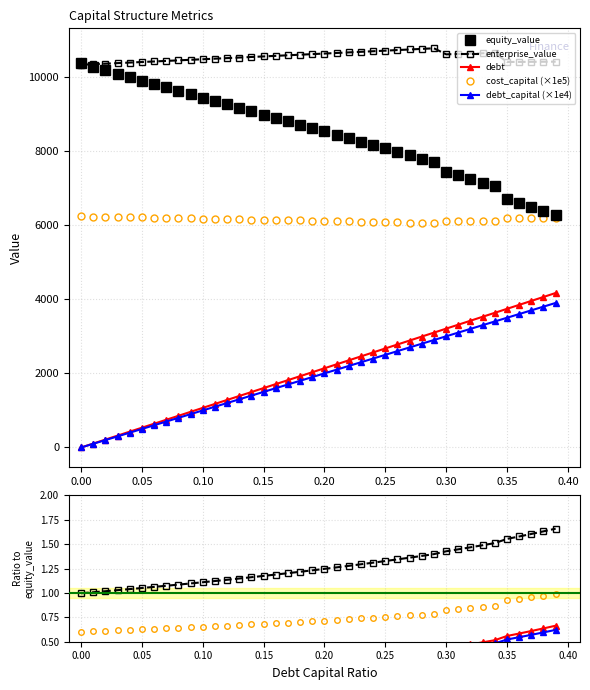

What is the spread (max minus min) of values at 0.04?

9984.4